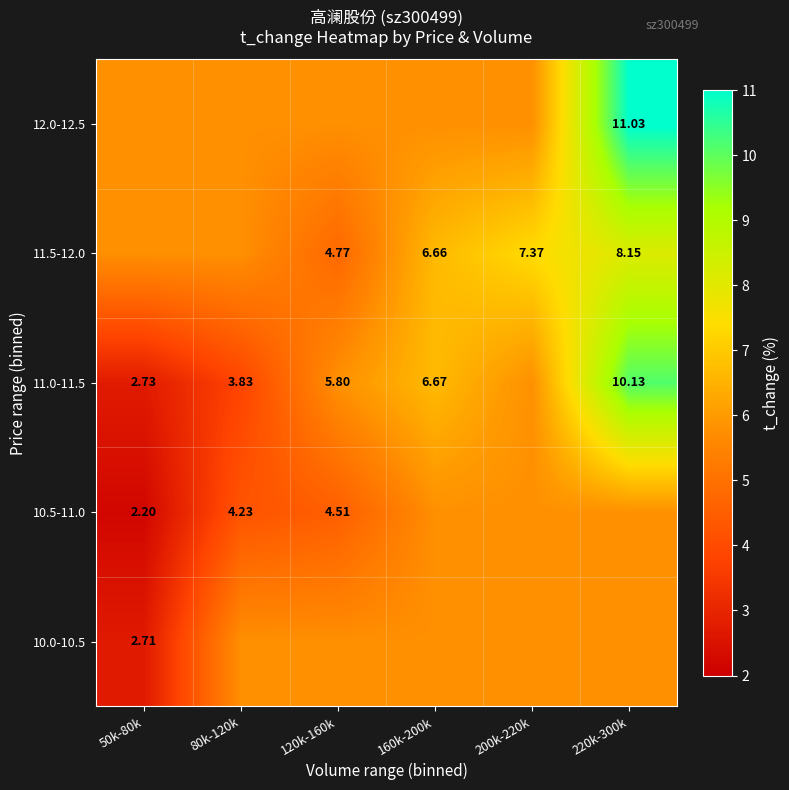

How many series are shown in this chart?

5